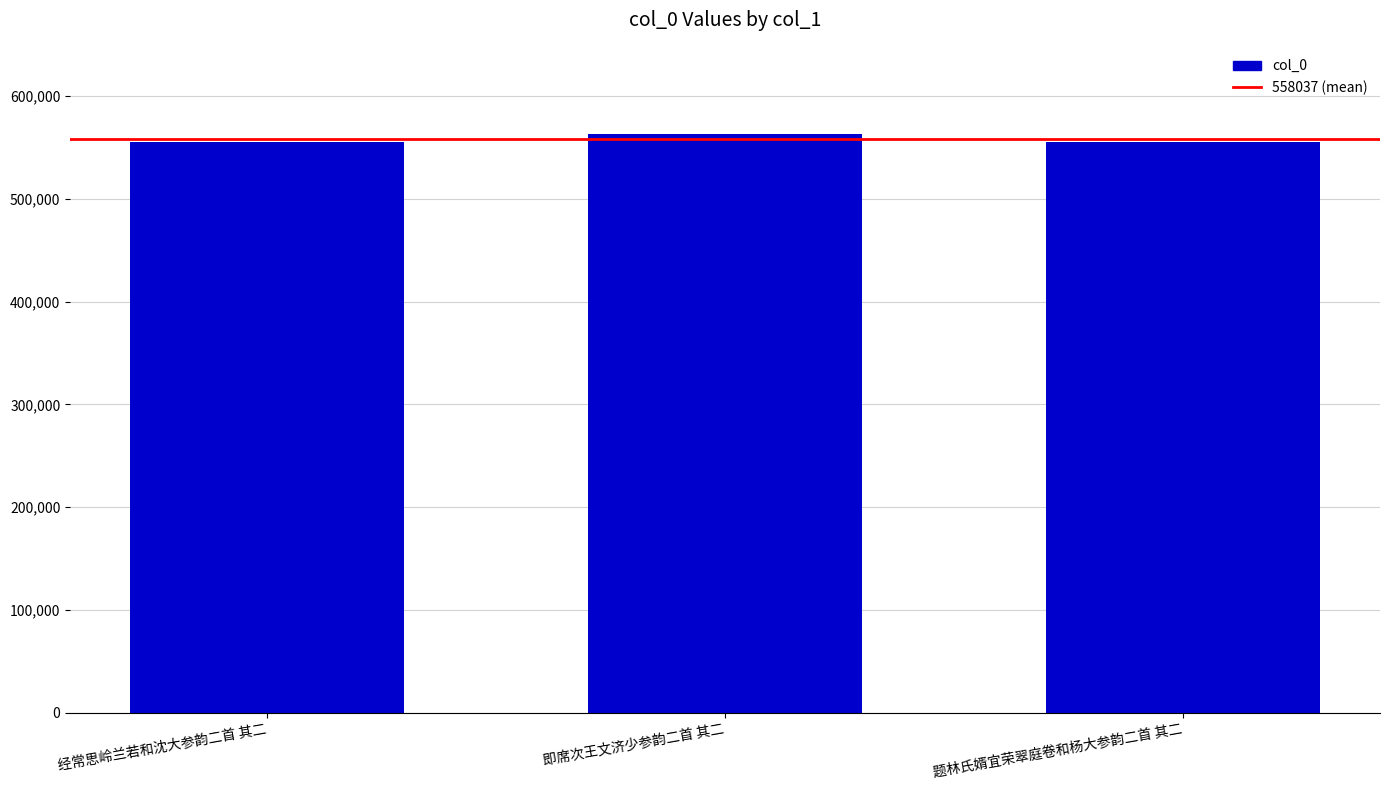

What is the difference between the maximum and minimum values?

8316